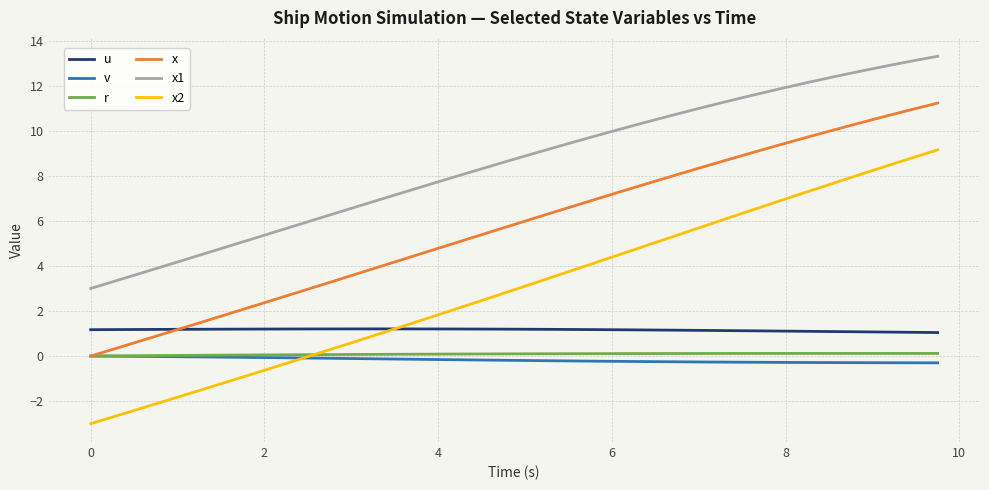

What is the difference between the maximum and second lowest values in the r series?

0.1